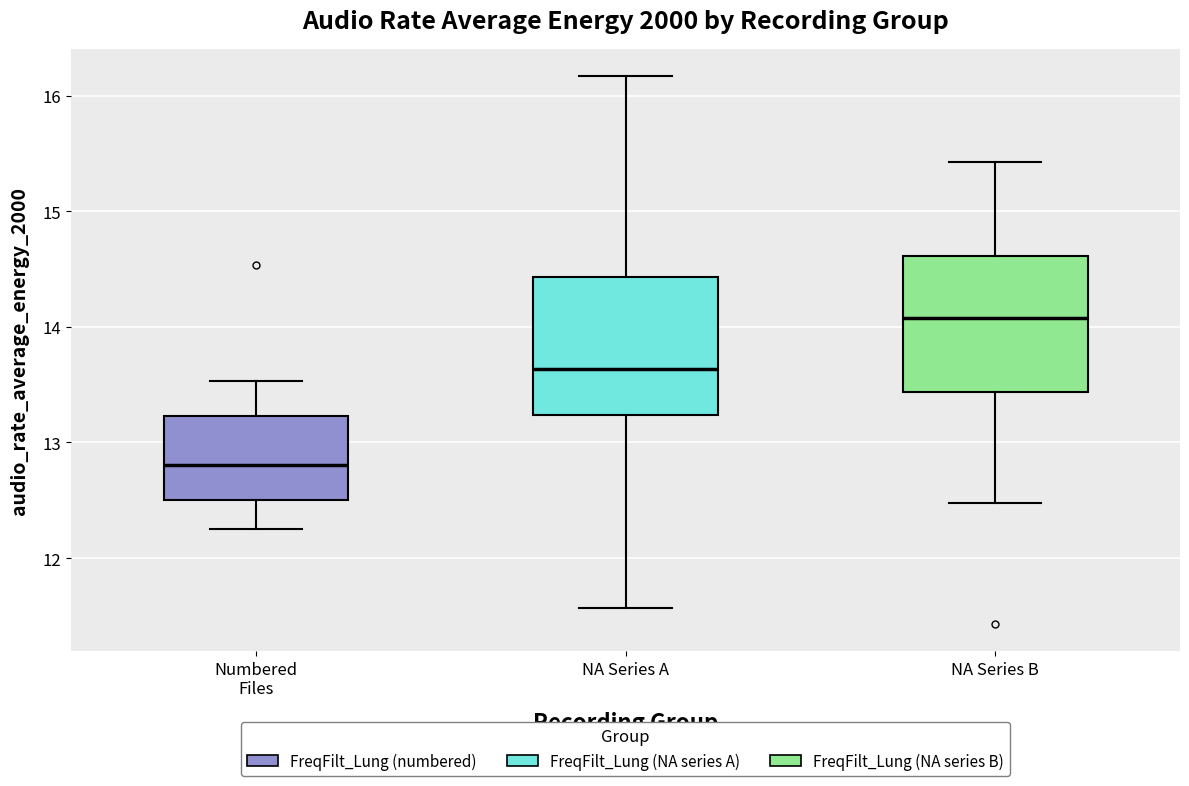

Where does the lower whisker of the box for NA Series B end on the y-axis? The values are not printed on the chart, so give them approximately, as read against the axis.

12.5